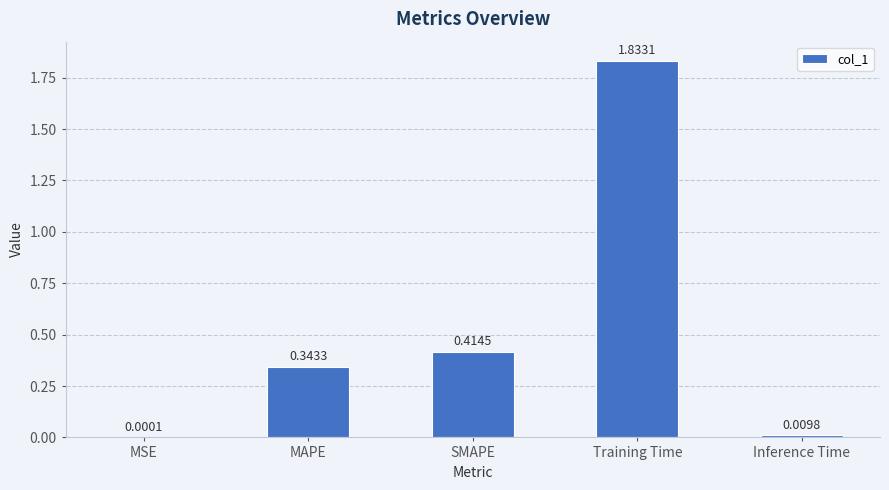

What is the sum of all values?

2.6